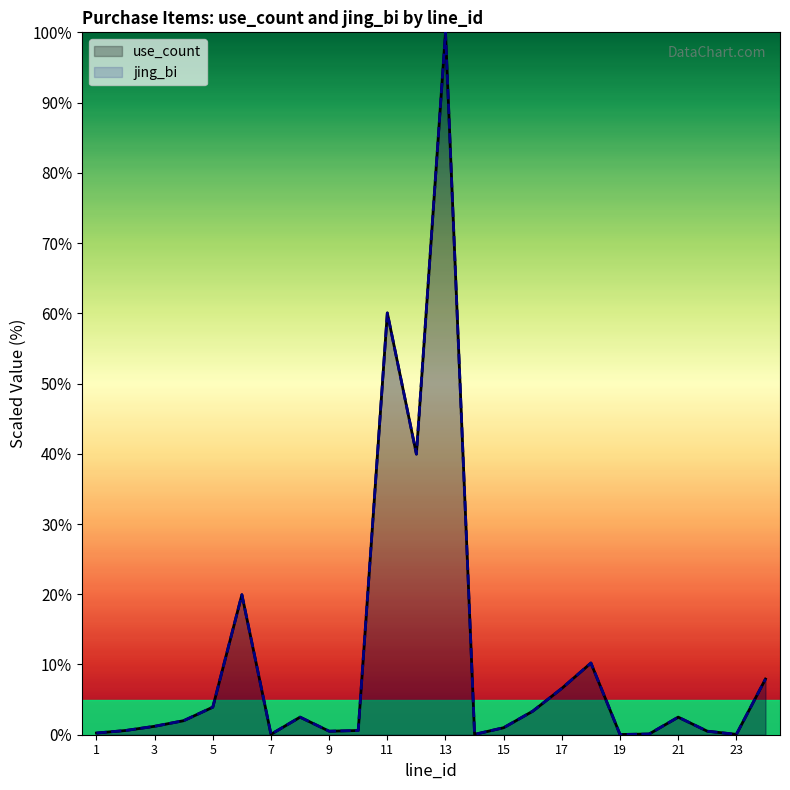

Is it true that use_count equals 0.2 at 1?

True